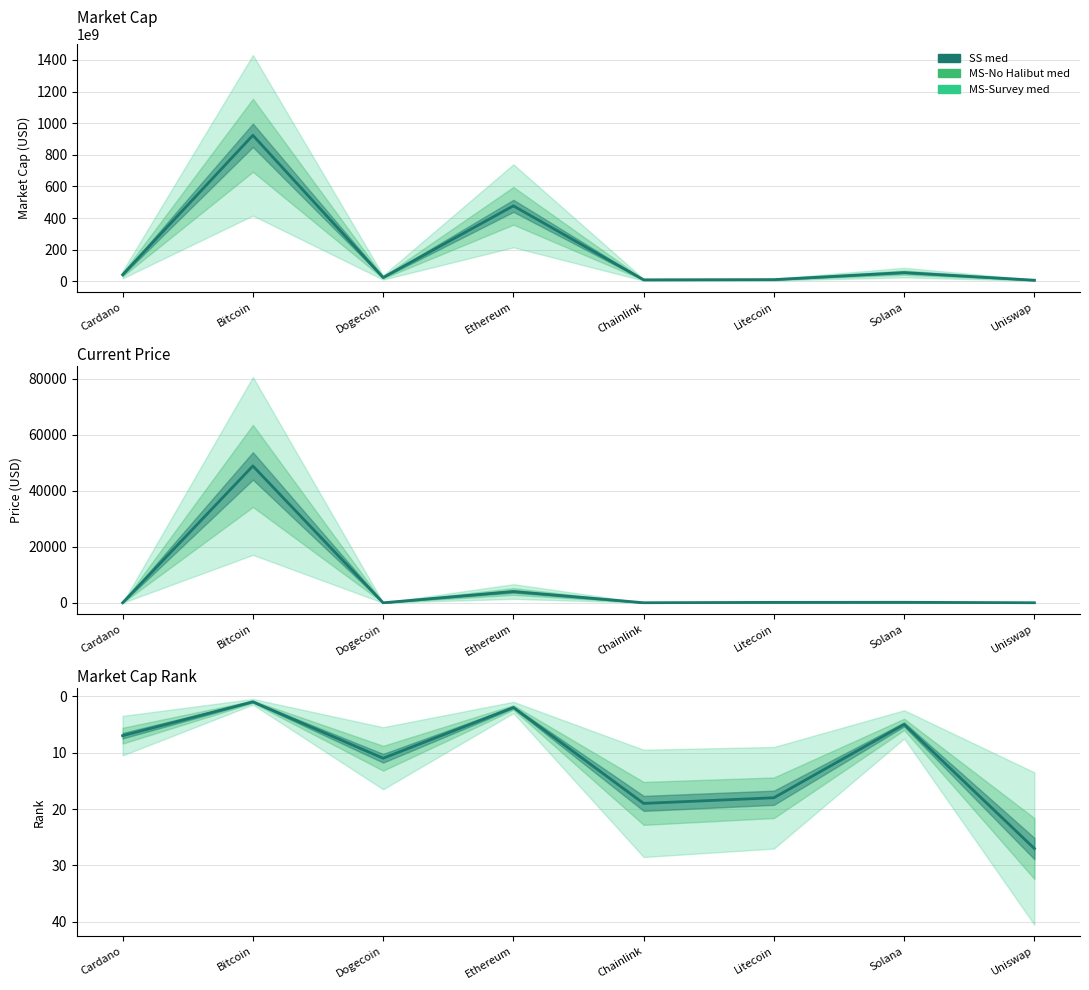

The value at Uniswap is 27. True or false?

True